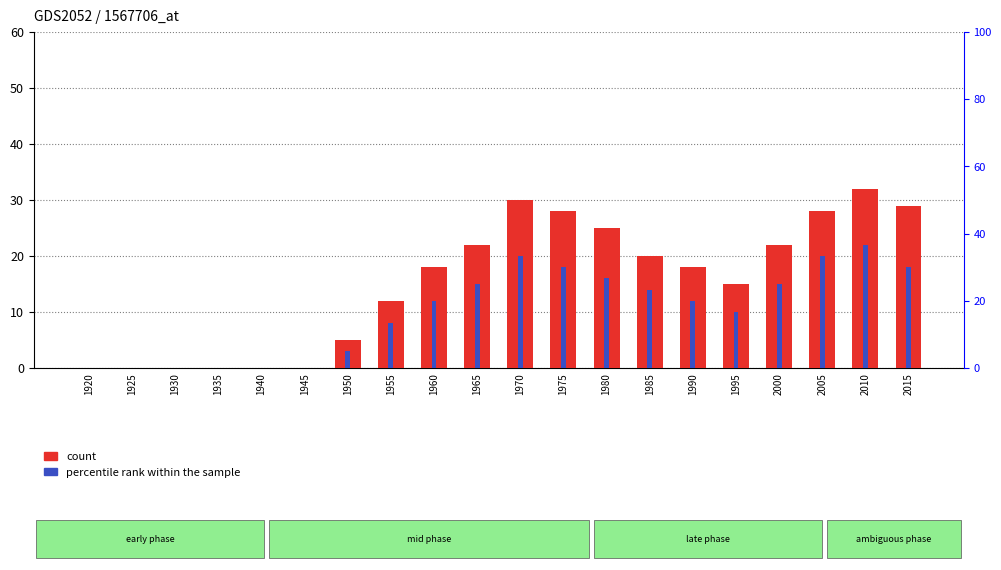

At which category is the sum across all series the highest?

2010